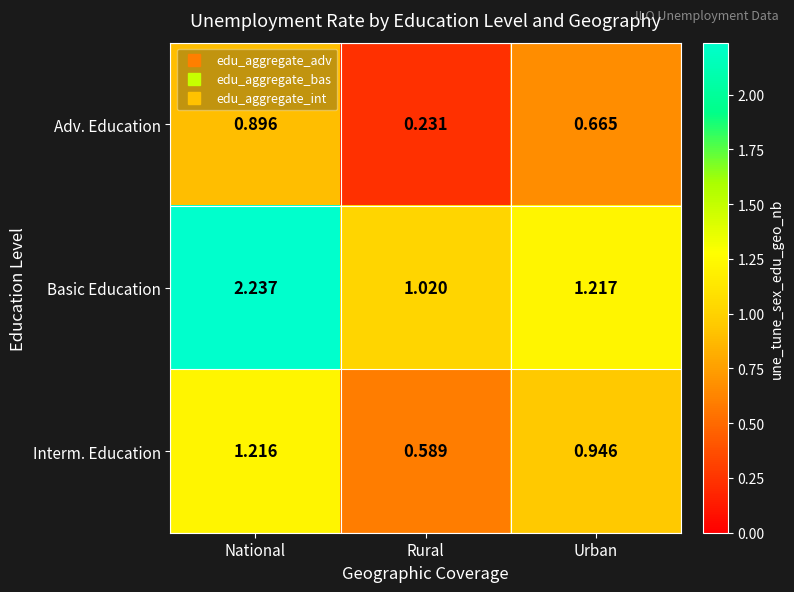

Which label corresponds to the smallest value in the chart?

Rural